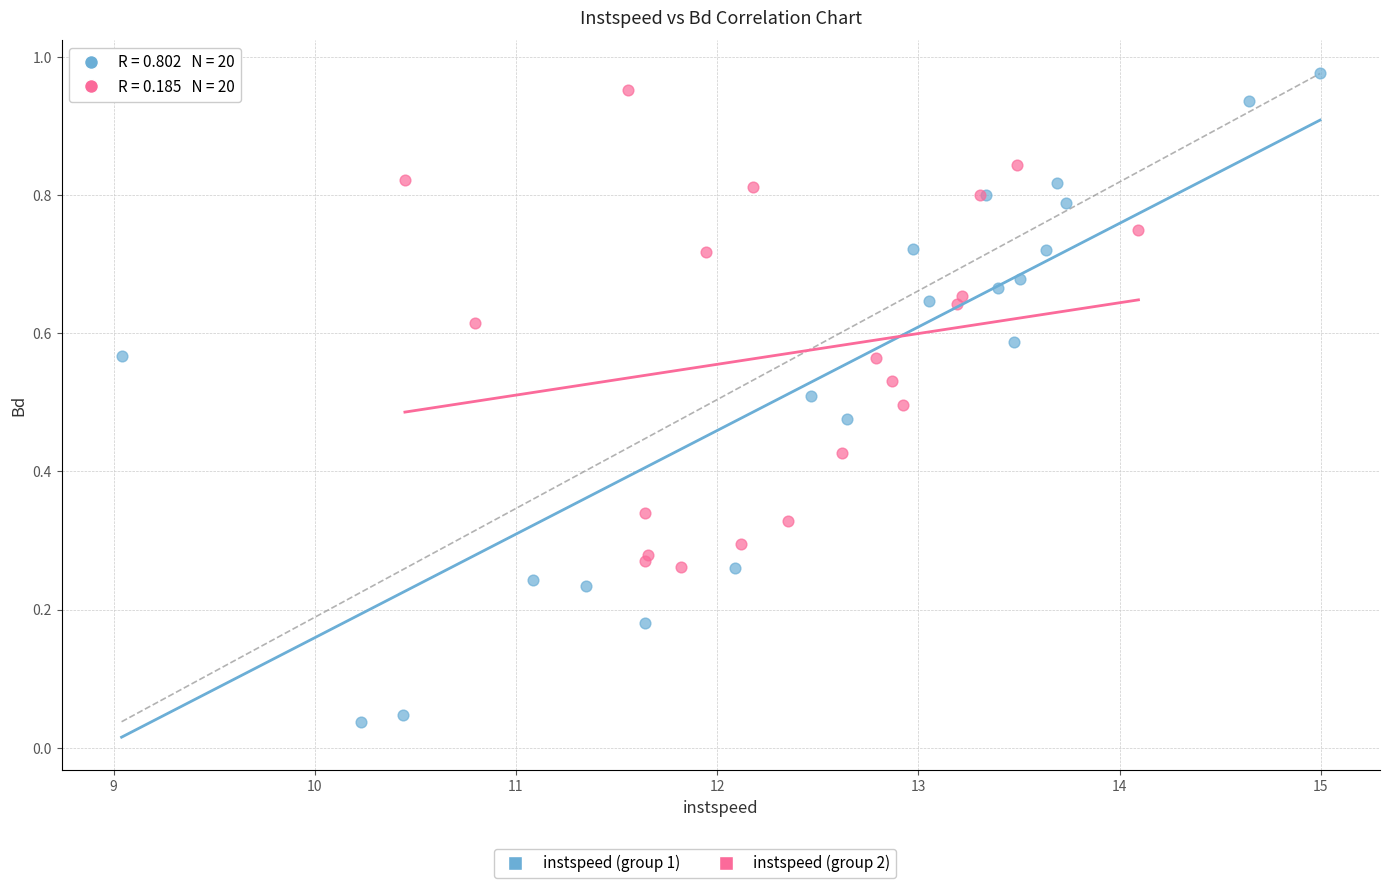

Which series reaches the minimum Y coordinate?

instspeed (group 1)